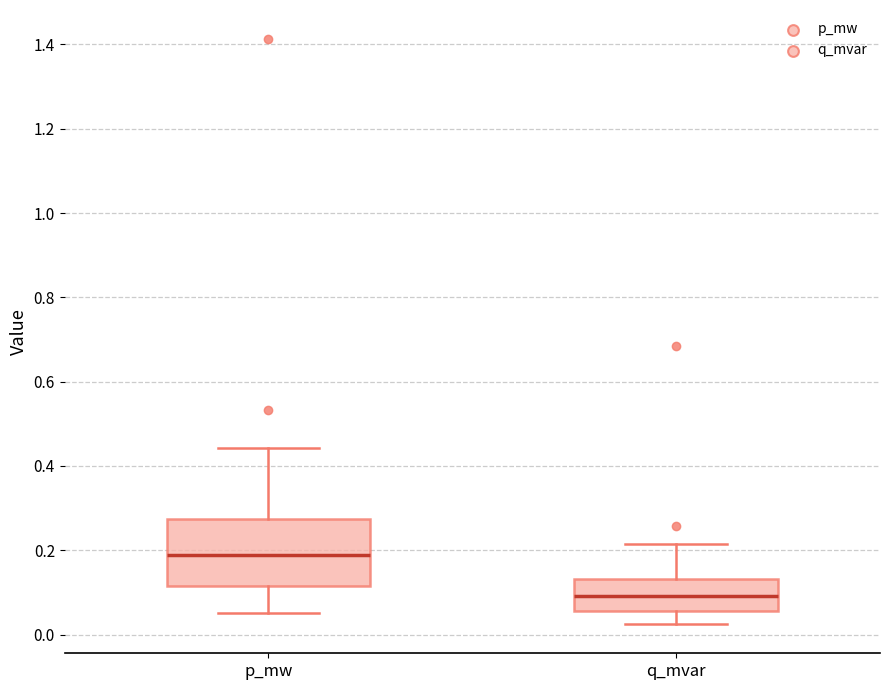

Where is the lower edge of the box for q_mvar on the y-axis? The values are not printed on the chart, so give them approximately, as read against the axis.

0.06